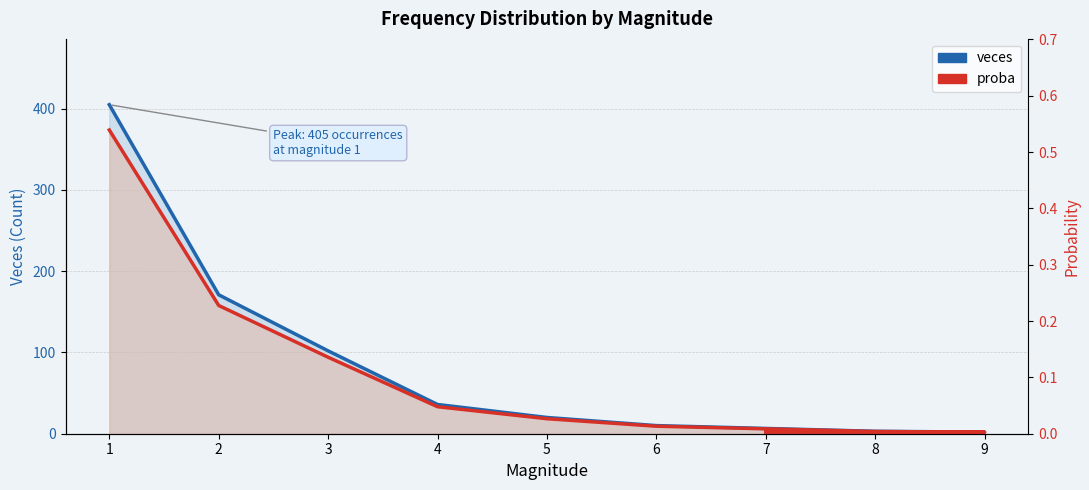

Does the chart display data point markers on the line(s)?

No